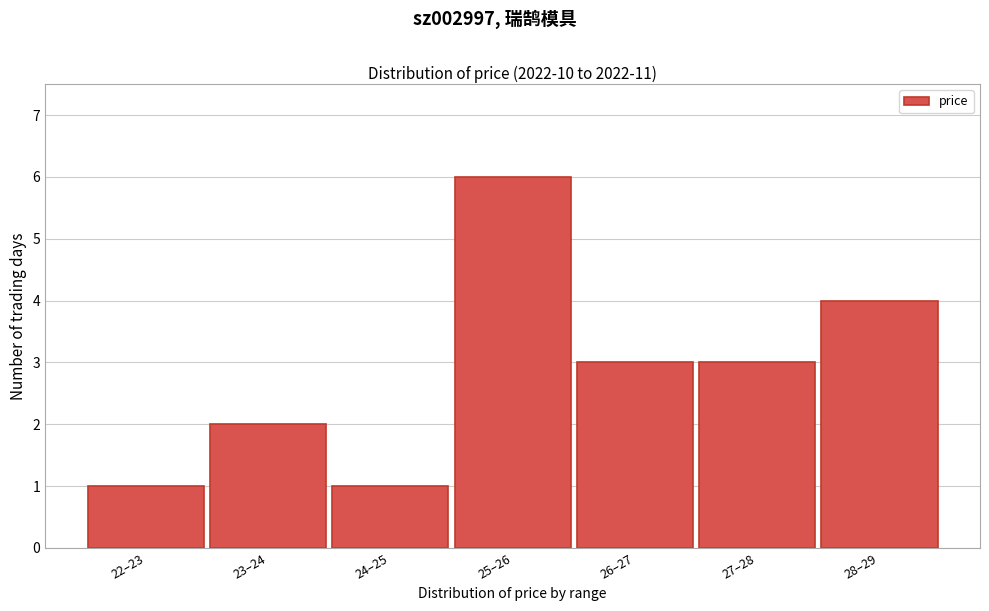

Reading right to left, transcribe all the data shown in this chart.

28–29=4	27–28=3	26–27=3	25–26=6	24–25=1	23–24=2	22–23=1